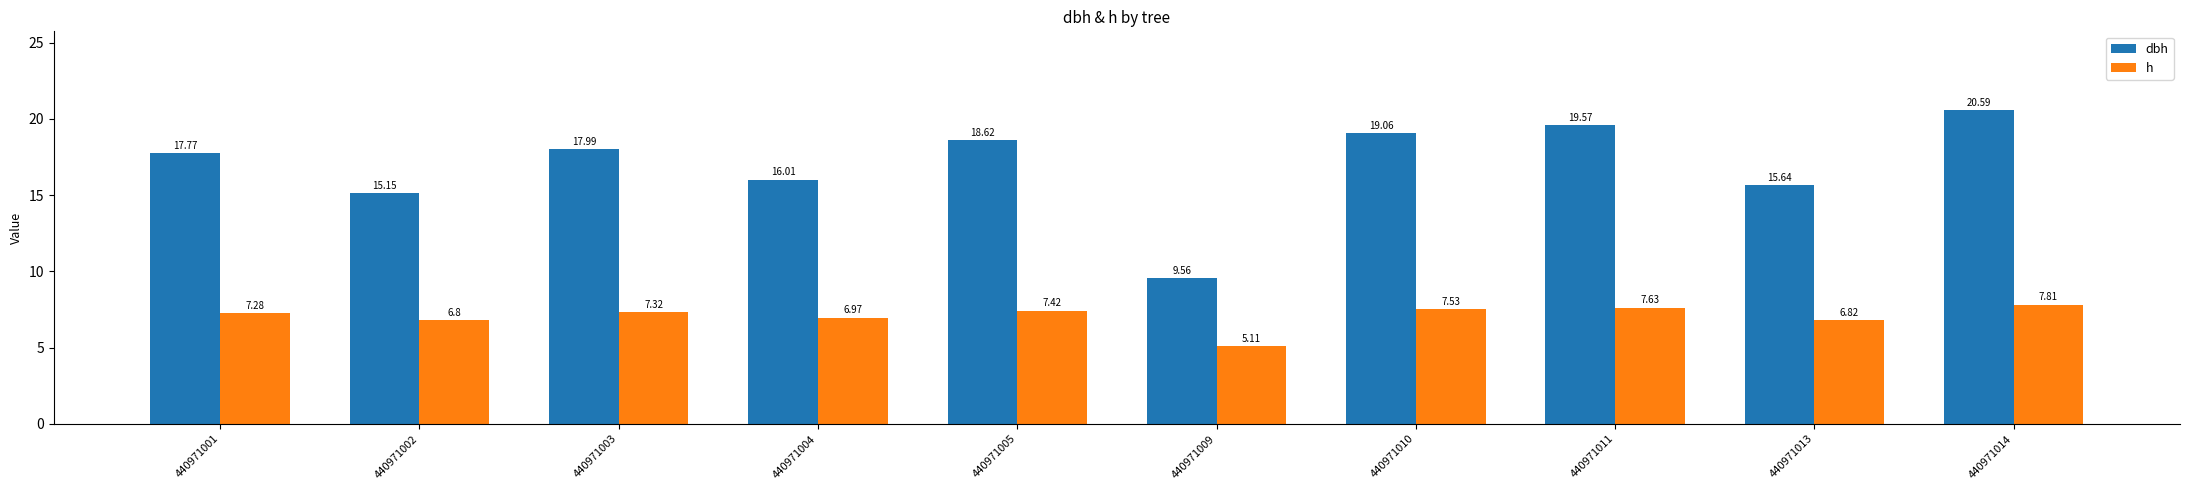

What is the minimum value for dbh?

9.6